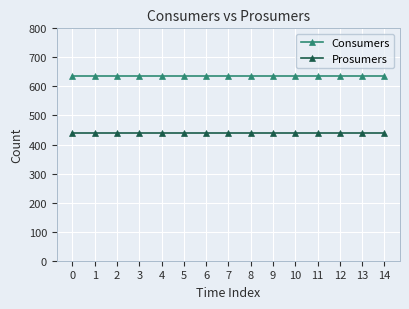

The value of Consumers at 5 is 932. True or false?

False